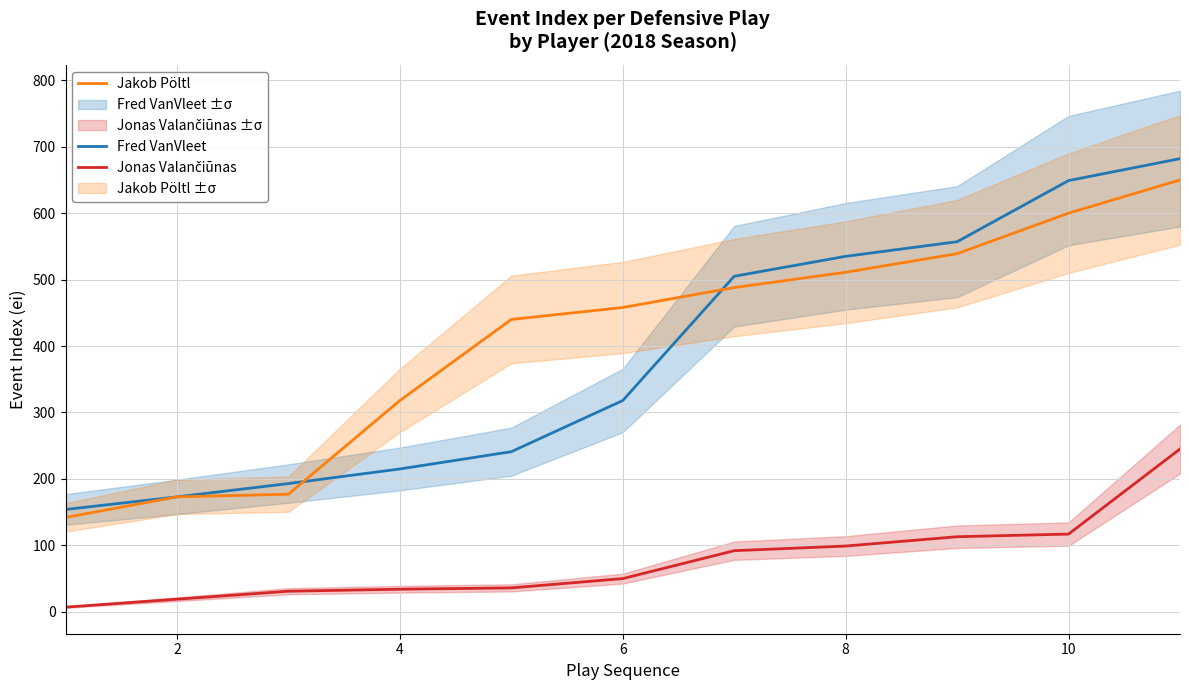

The value of Fred VanVleet at 2 is 173. True or false?

True